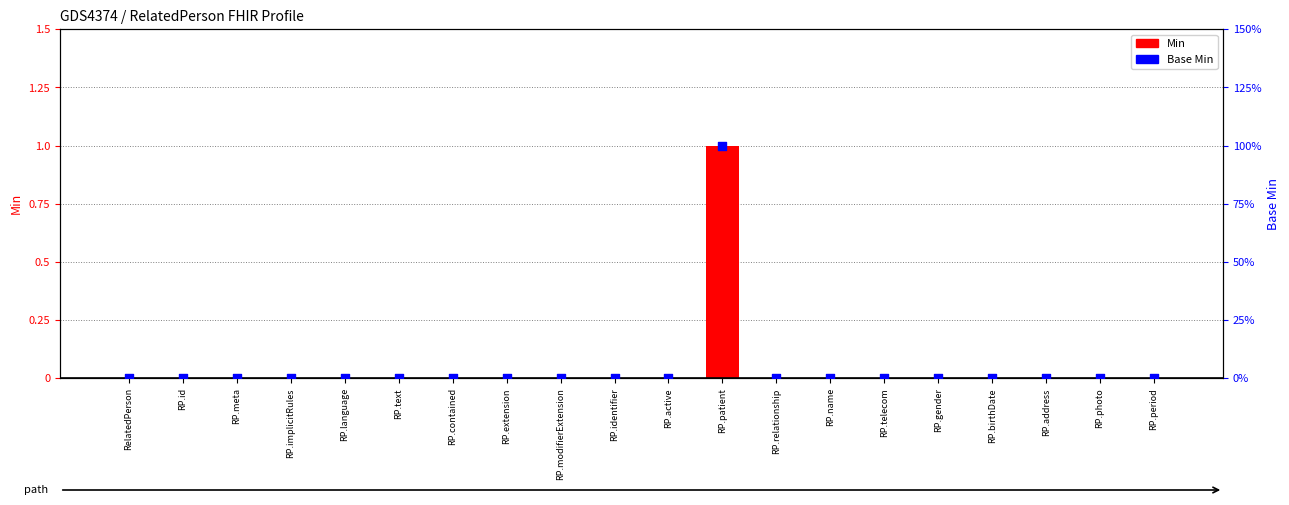

Which series has the widest spread of Y values?

Min